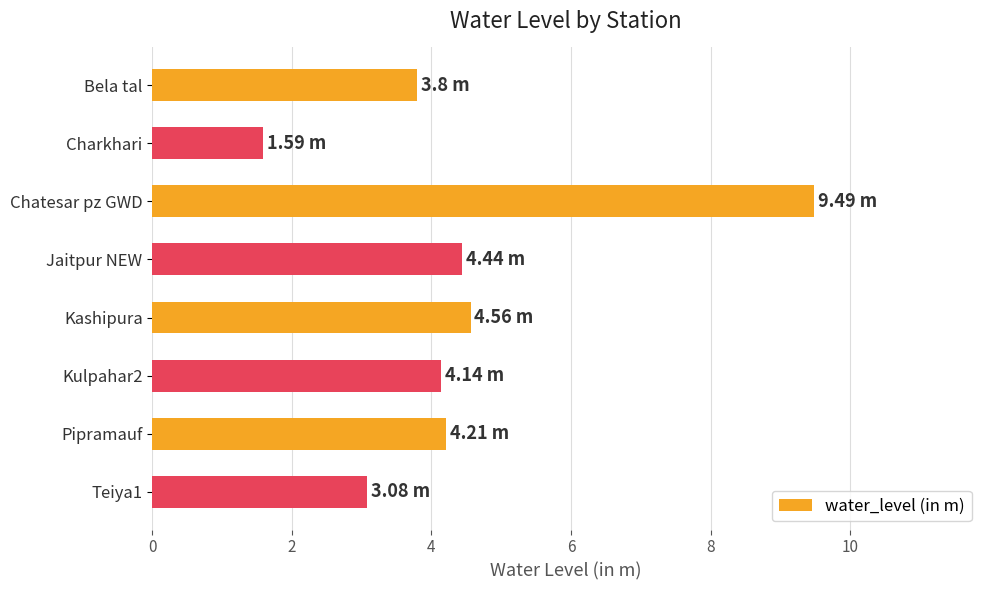

Which has a higher value, Chatesar pz GWD or Pipramauf?

Chatesar pz GWD